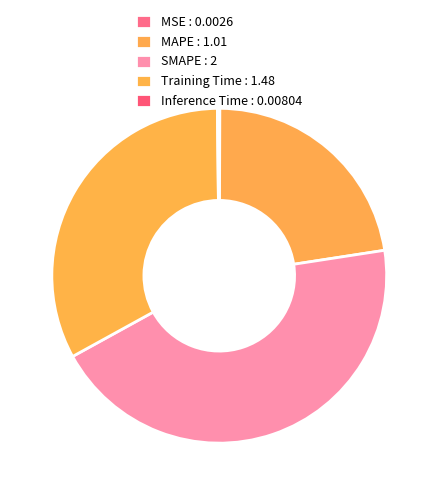

What is the largest slice in the pie chart?

SMAPE